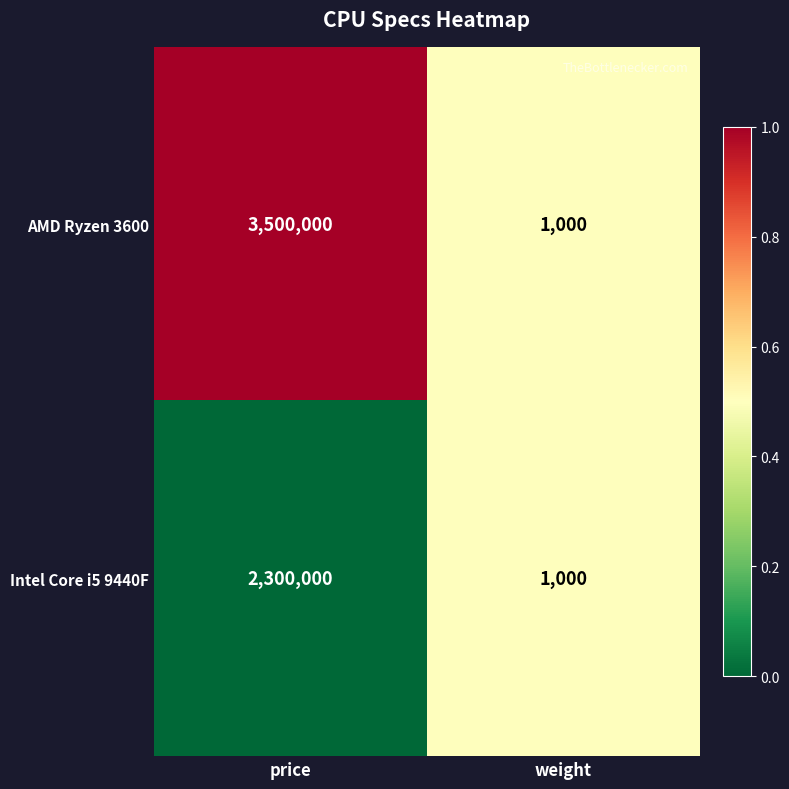

How many series are shown in this chart?

2